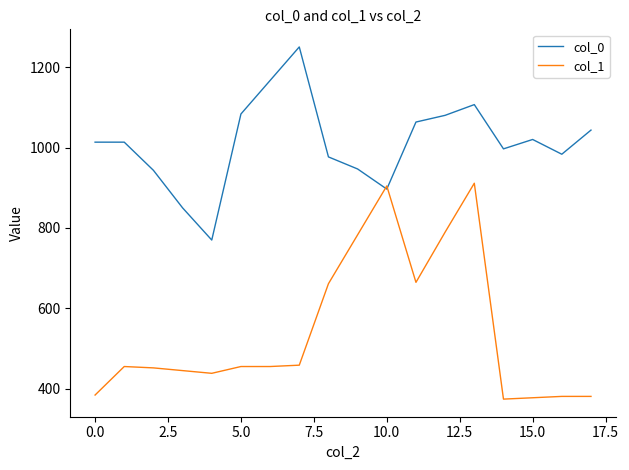

Rank the series by their maximum value, from highest to lowest.

col_0, col_1